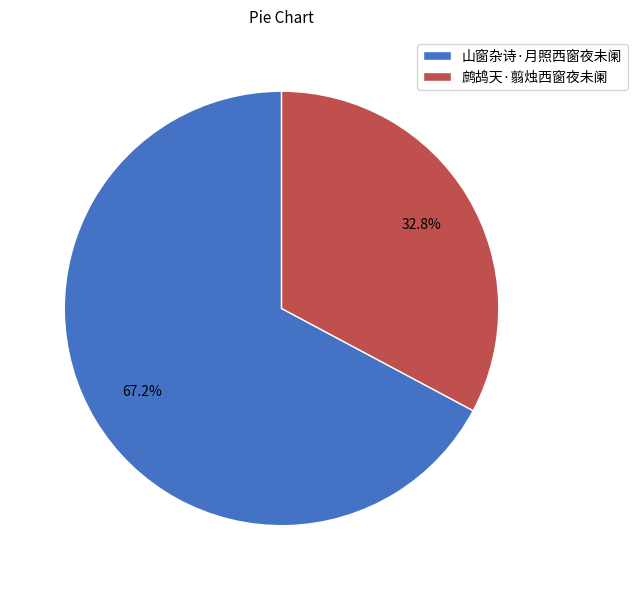

To the nearest percent, what is the average slice percentage?

50%